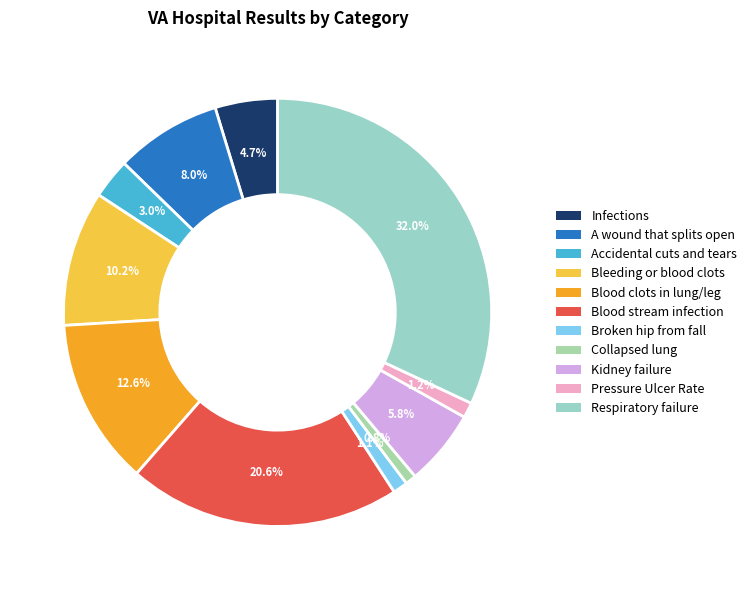

Does A wound that splits open represent more than half of the total?

No